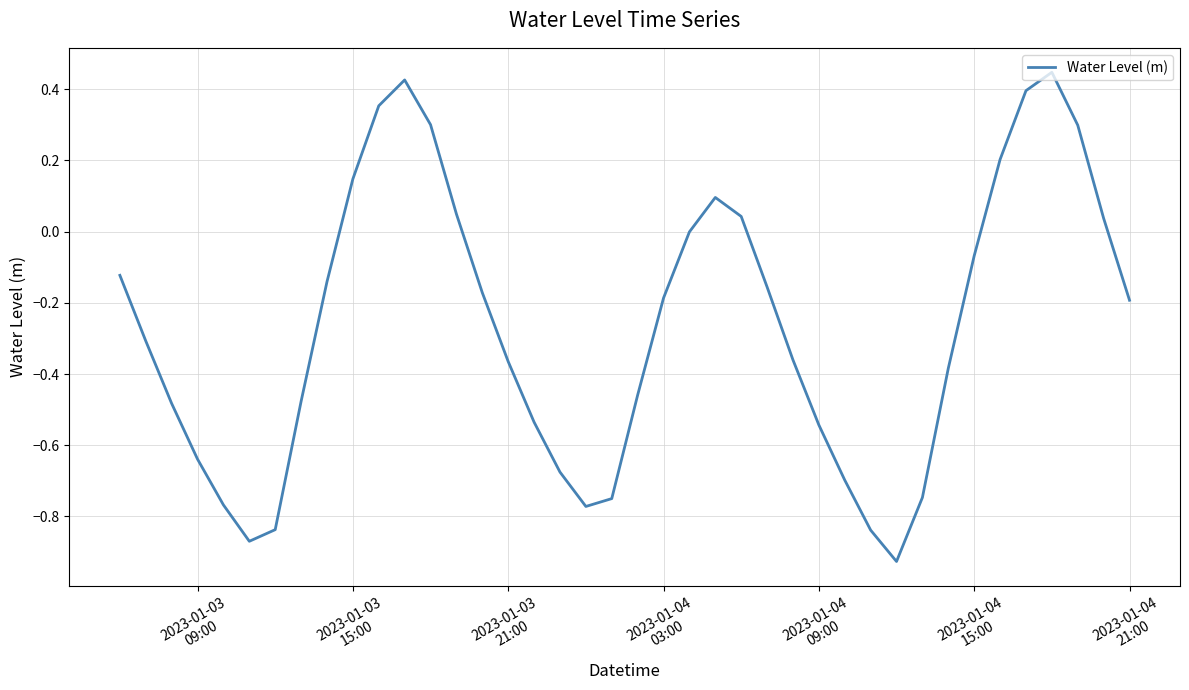

True or false: there are more than 0 points higher than both neighbors.

True